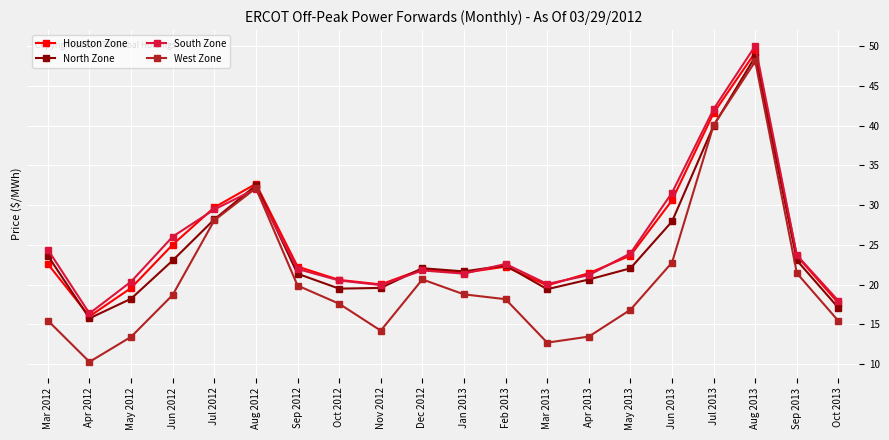

Where is the first local maximum for North Zone?

Aug 2012